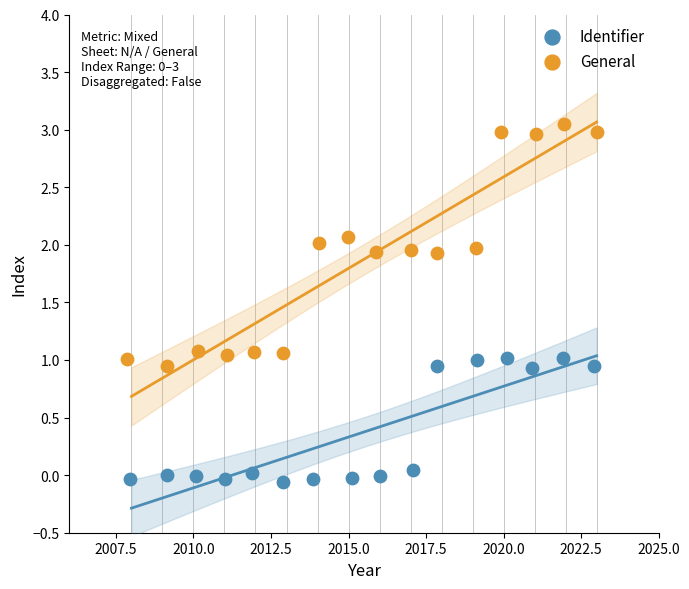

Which series reaches the minimum Y coordinate?

Identifier